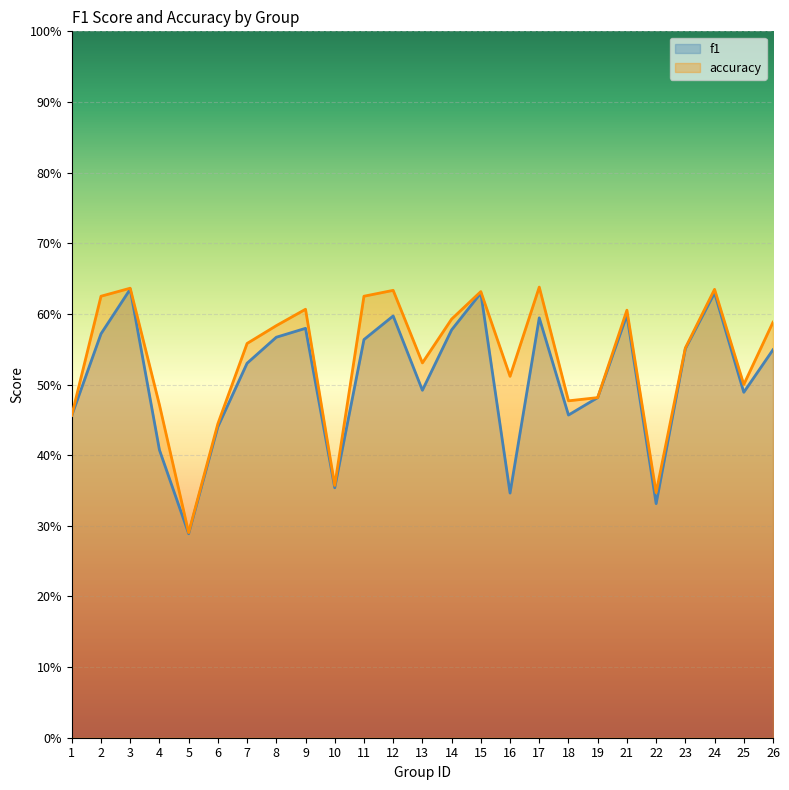

Between 8 and 10, which is larger?

8